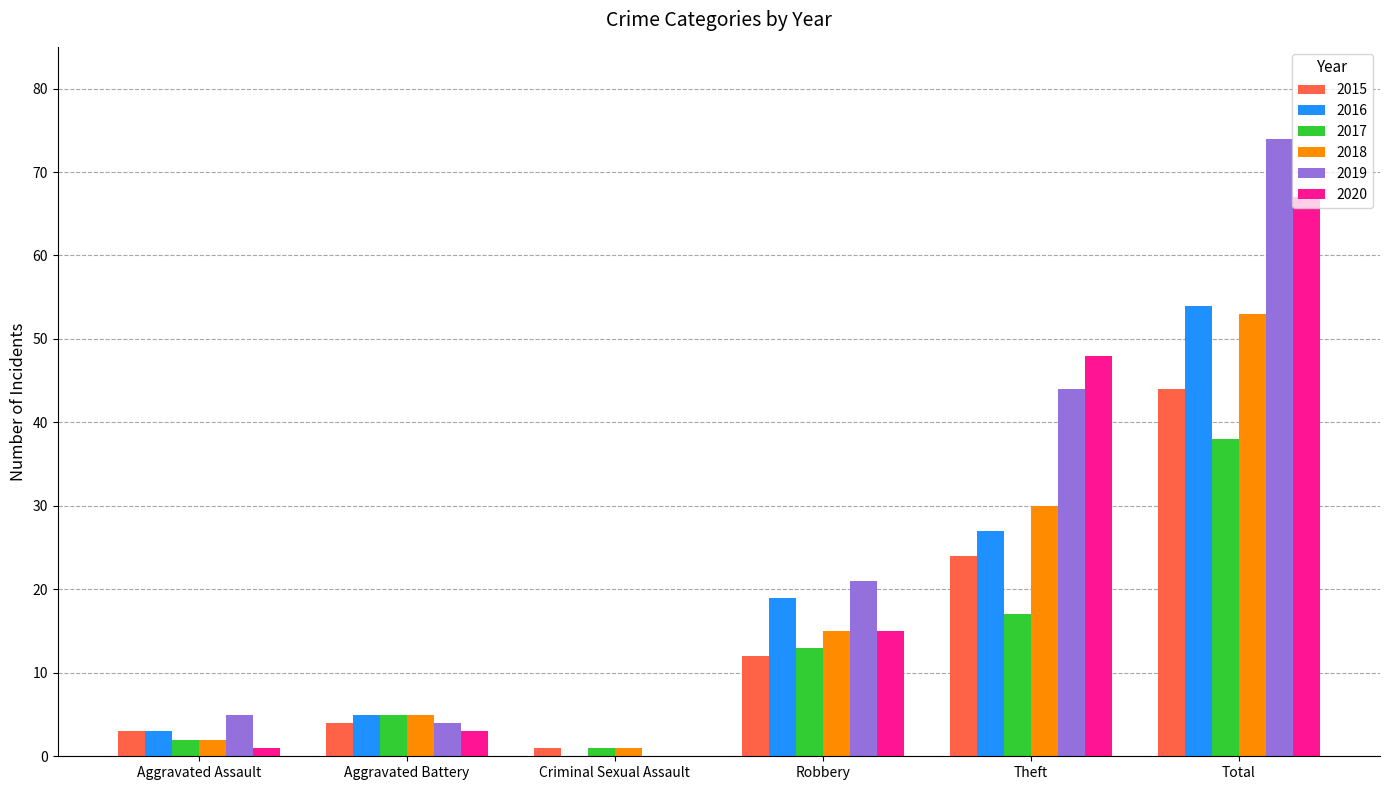

Is it true that 2020 equals 27 at Criminal Sexual Assault?

False